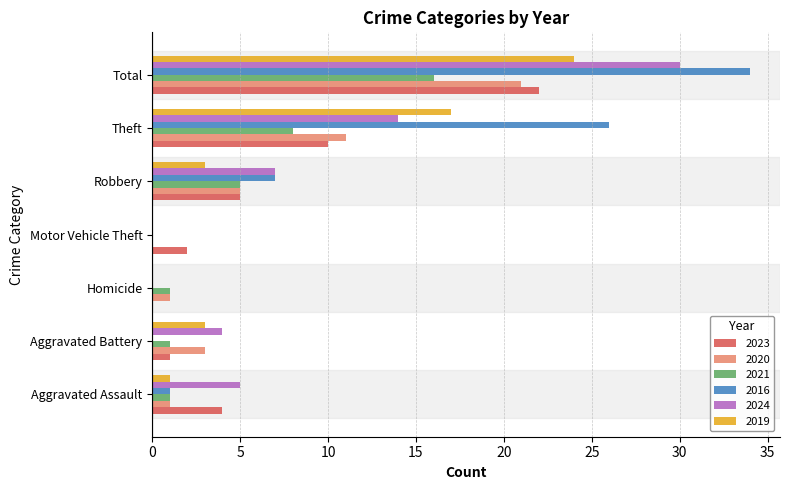

The value of 2016 at Motor Vehicle Theft is 17. True or false?

False